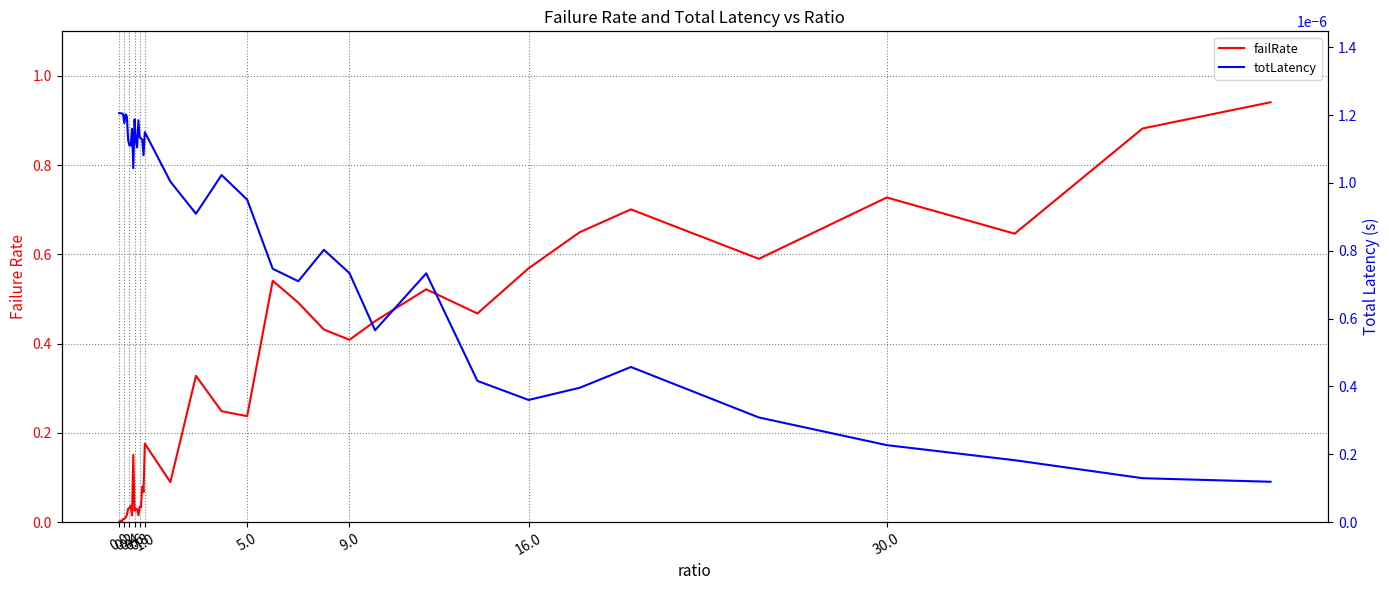

True or false: totLatency and failRate cross at least once.

True